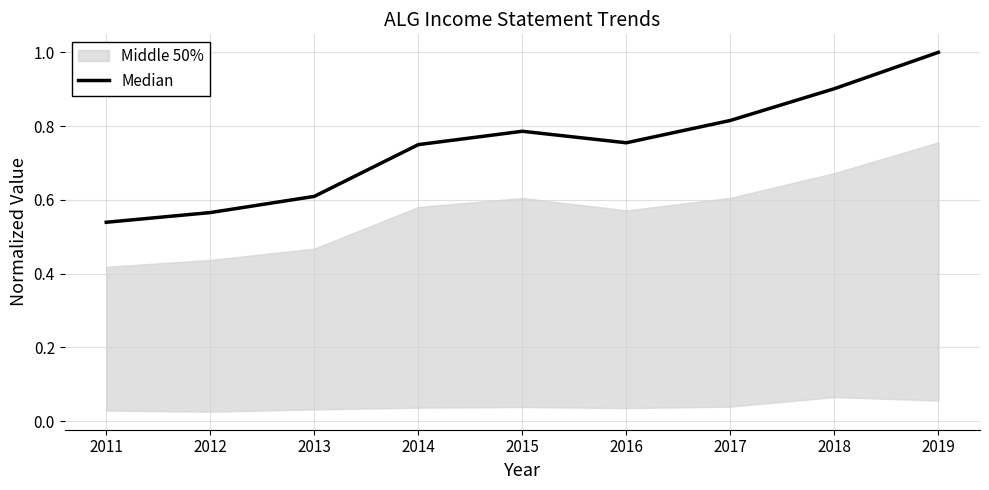

What is the sum of the values at 2016 and 2015?

1.5